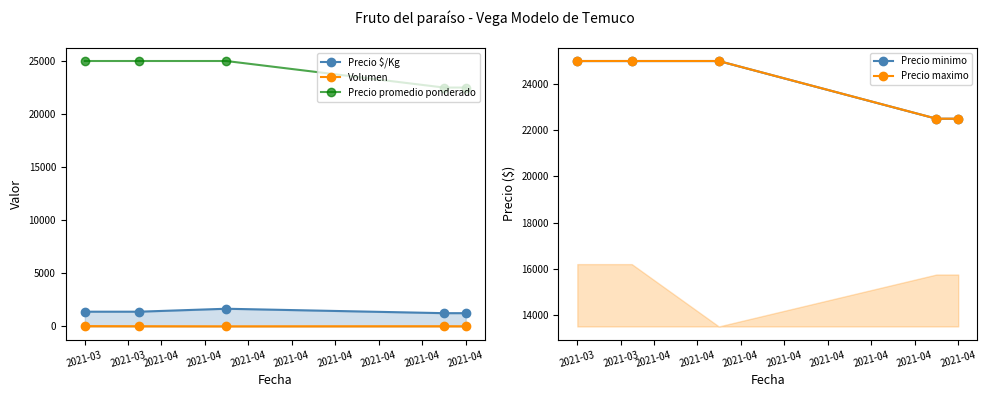

List the labels in order of Precio promedio ponderado value, largest first.

2021-03, 2021-03, 2021-04, 2021-04, 2021-04